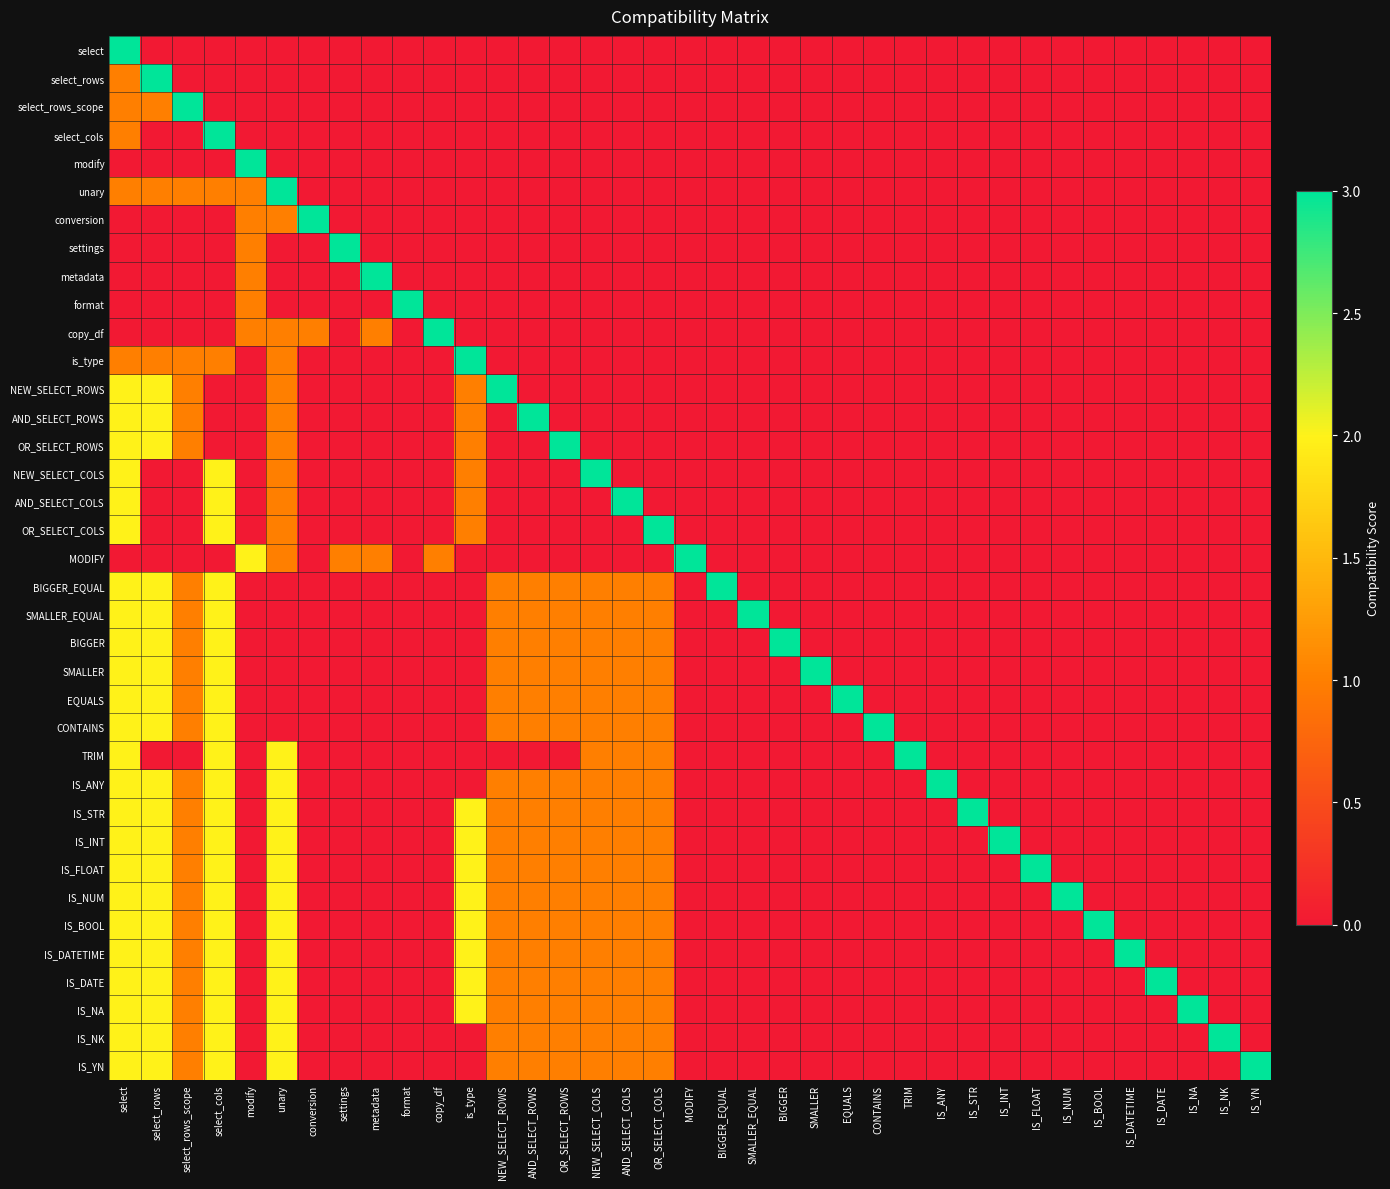

List the series in order of their peak value, lowest first.

select, select_rows, select_rows_scope, select_cols, modify, unary, conversion, settings, metadata, format, copy_df, is_type, NEW_SELECT_ROWS, AND_SELECT_ROWS, OR_SELECT_ROWS, NEW_SELECT_COLS, AND_SELECT_COLS, OR_SELECT_COLS, MODIFY, BIGGER_EQUAL, SMALLER_EQUAL, BIGGER, SMALLER, EQUALS, CONTAINS, TRIM, IS_ANY, IS_STR, IS_INT, IS_FLOAT, IS_NUM, IS_BOOL, IS_DATETIME, IS_DATE, IS_NA, IS_NK, IS_YN